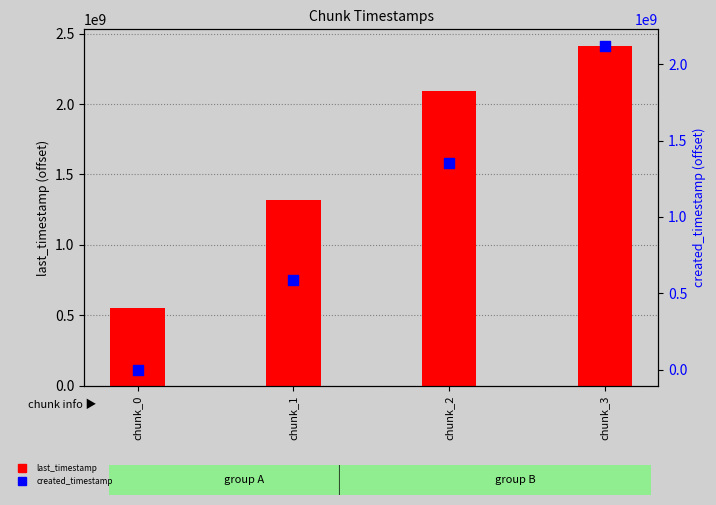

Is the value of created_timestamp at chunk_3 greater than the value of last_timestamp at chunk_0?

Yes